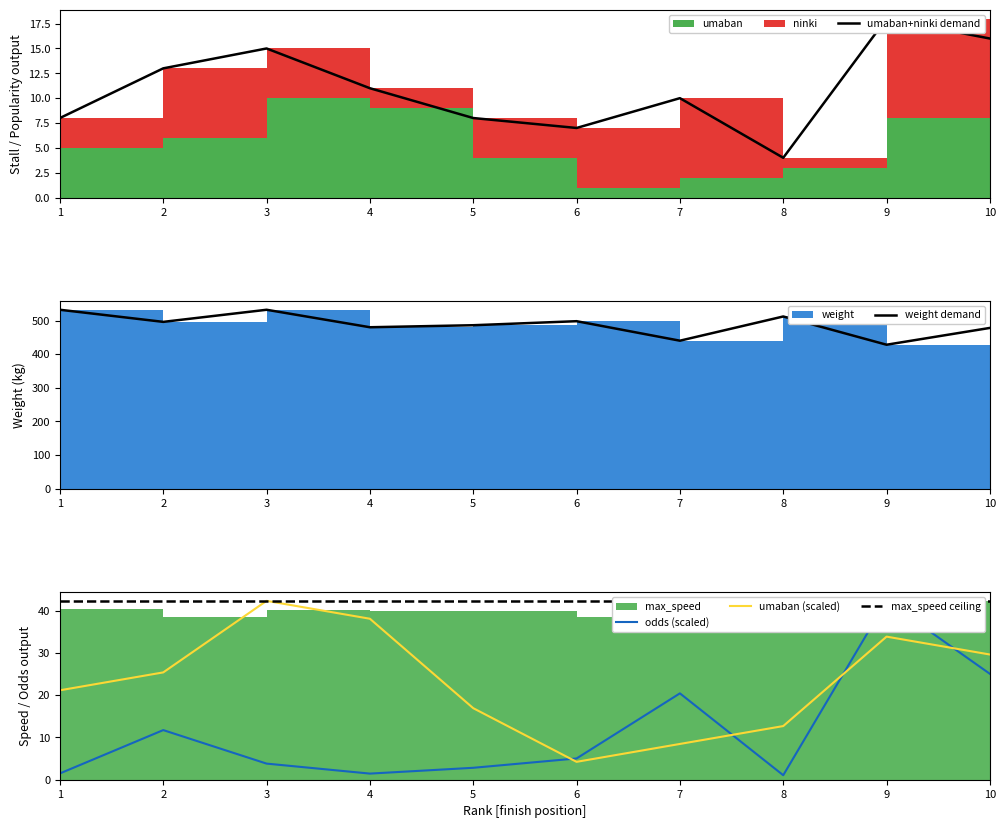

True or false: weight and umaban intersect in this chart.

False